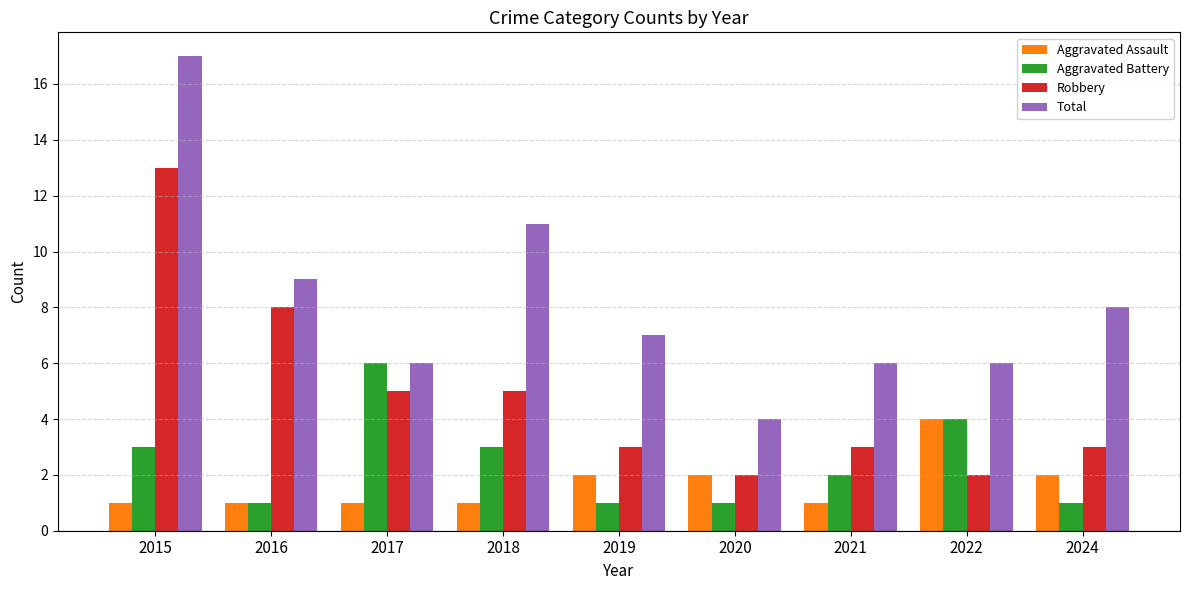

Is it true that Total equals 6 at 2022?

True